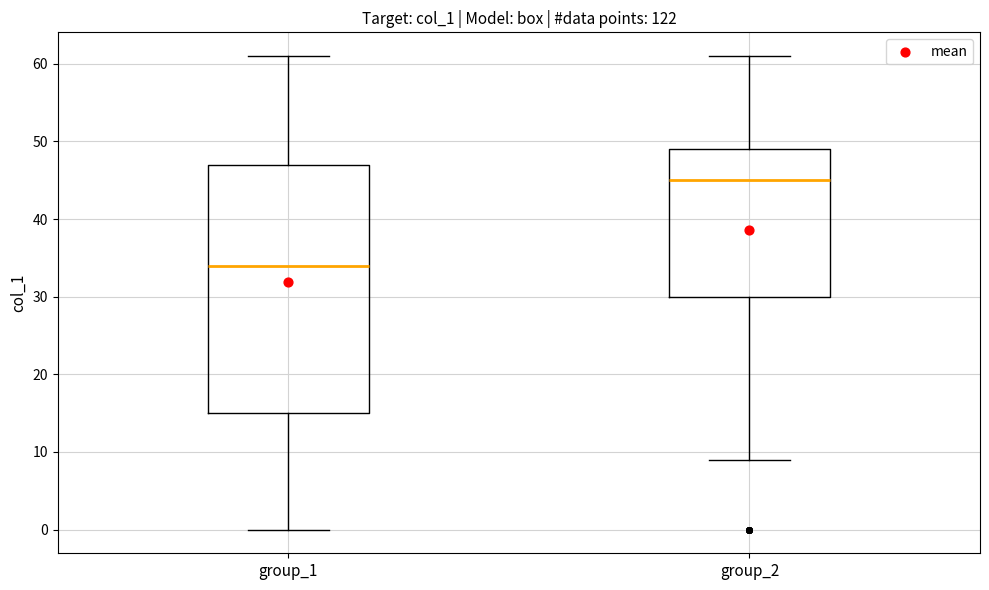

Comparing the boxes themselves (not the whiskers), which one is the tallest?

group_1